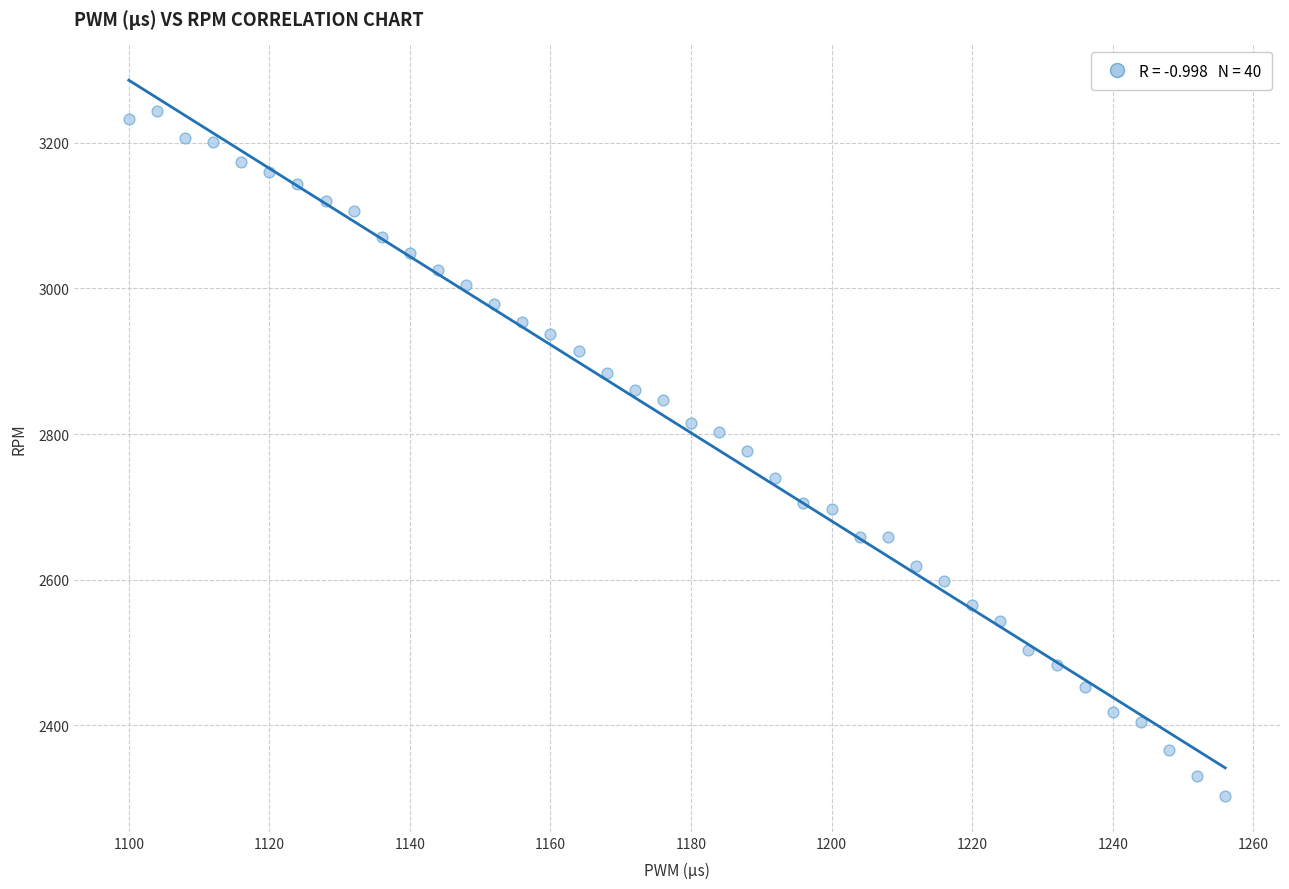

What is the range of X values (max minus min)?

156.0